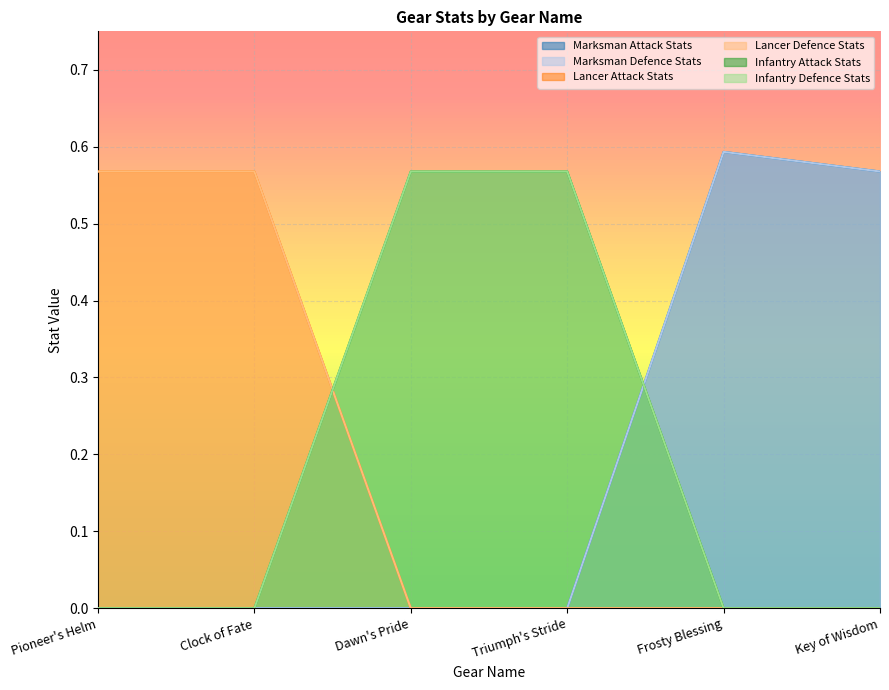

What position from the left is Triumph's Stride?

4